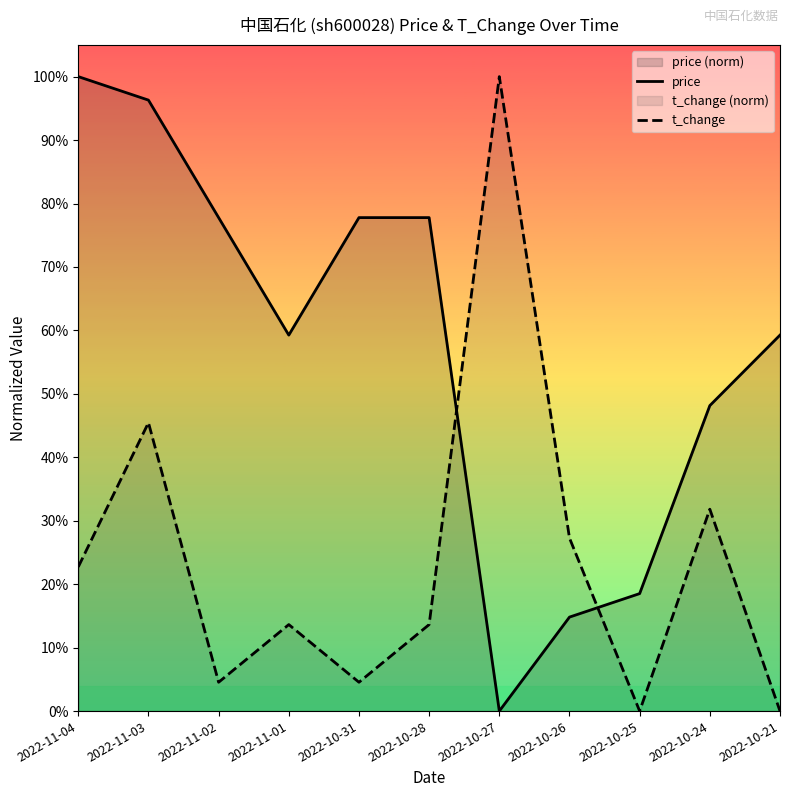

Reading left to right, what are all the values shown in this chart?

price: 1.0	1.0	0.8	0.6	0.8	0.8	0.0	0.1	0.2	0.5	0.6
t_change: 0.2	0.5	0.0	0.1	0.0	0.1	1.0	0.3	0.0	0.3	0.0